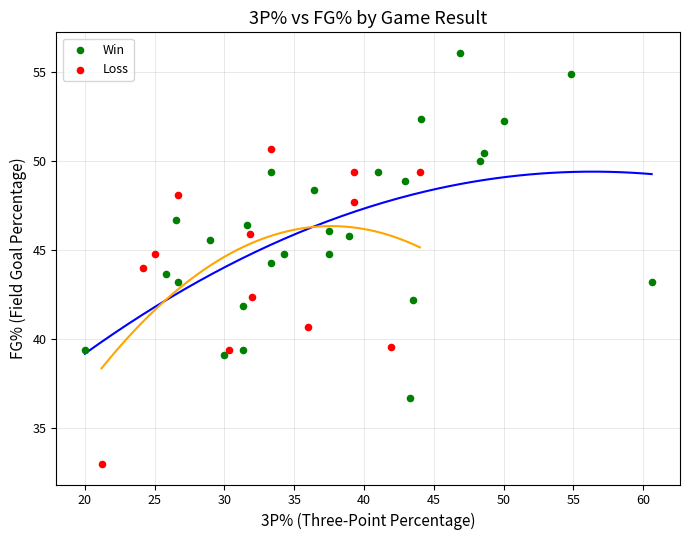

Which series has the largest Y range (max minus min)?

Win